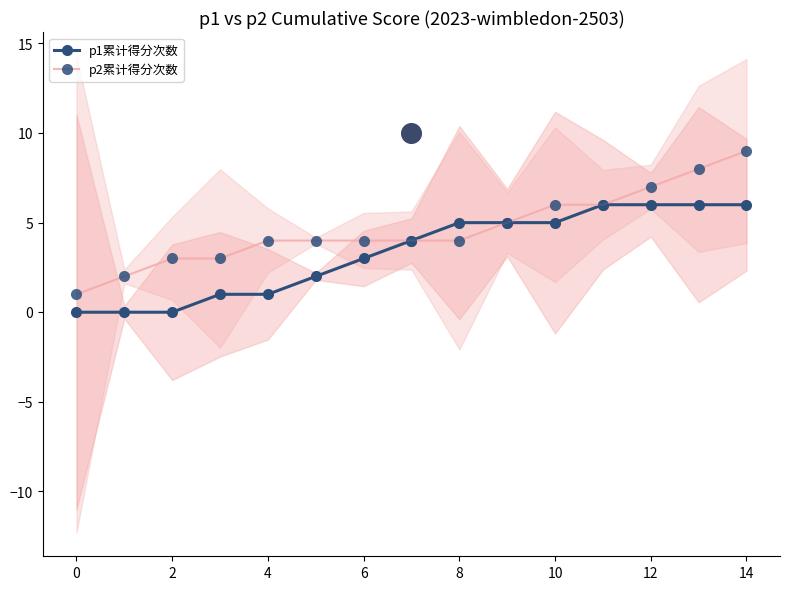

Which series has the largest Y range (max minus min)?

p2累计得分次数